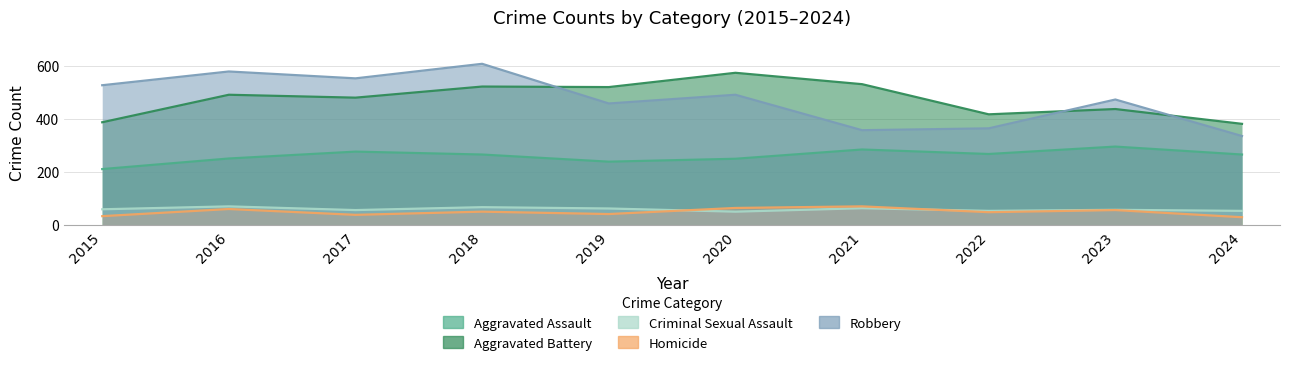

Does the chart have visible grid lines?

Yes